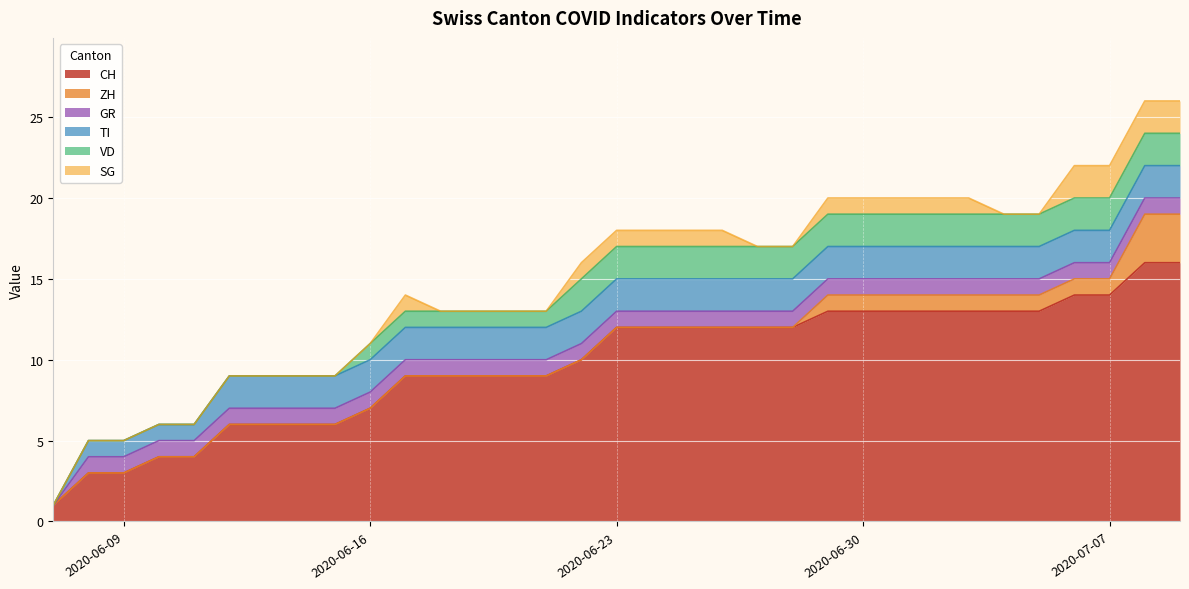

What is the value of the TI point at the 11th from the left?

2